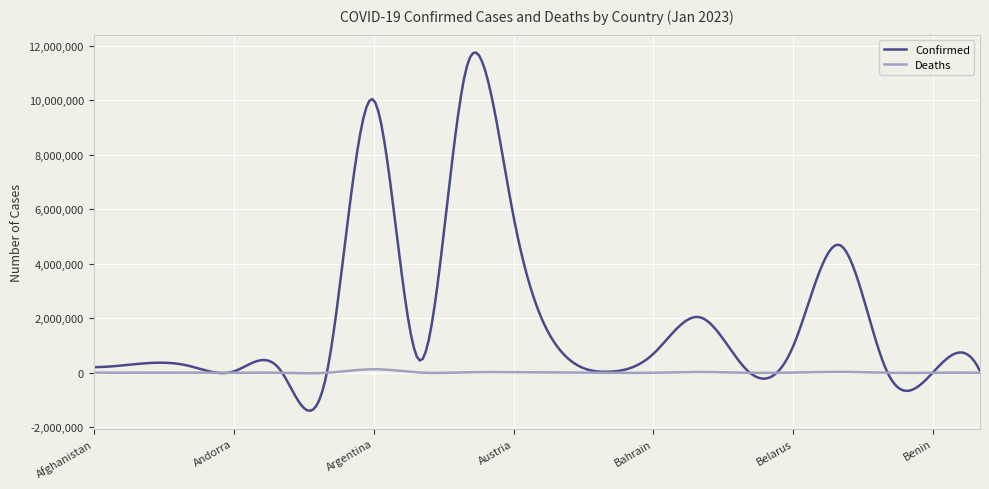

True or false: Confirmed and Deaths cross at least once.

True